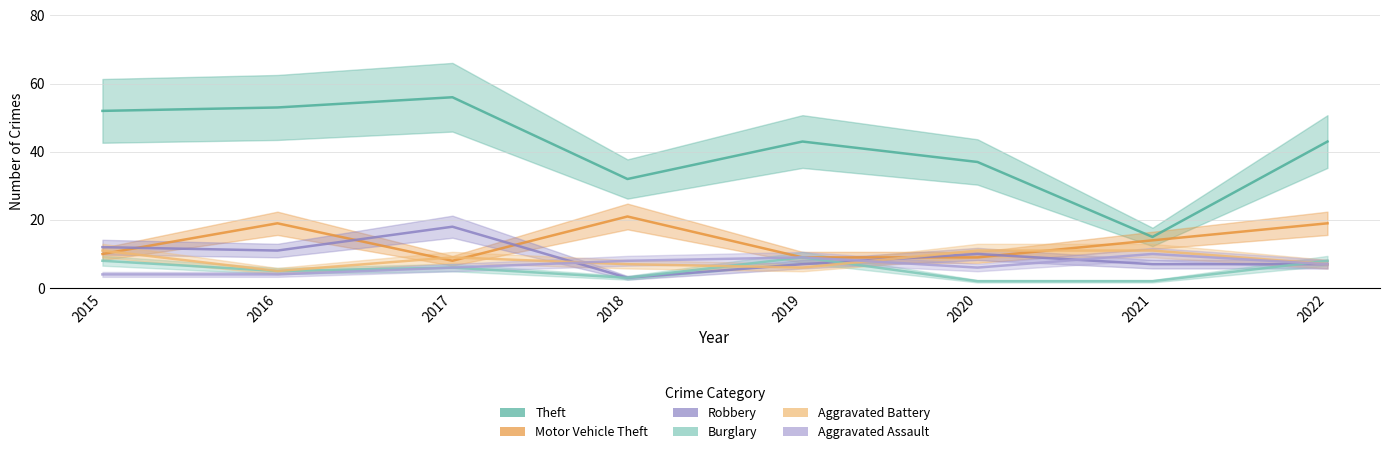

The Burglary series shows 4 at 2018. True or false?

False